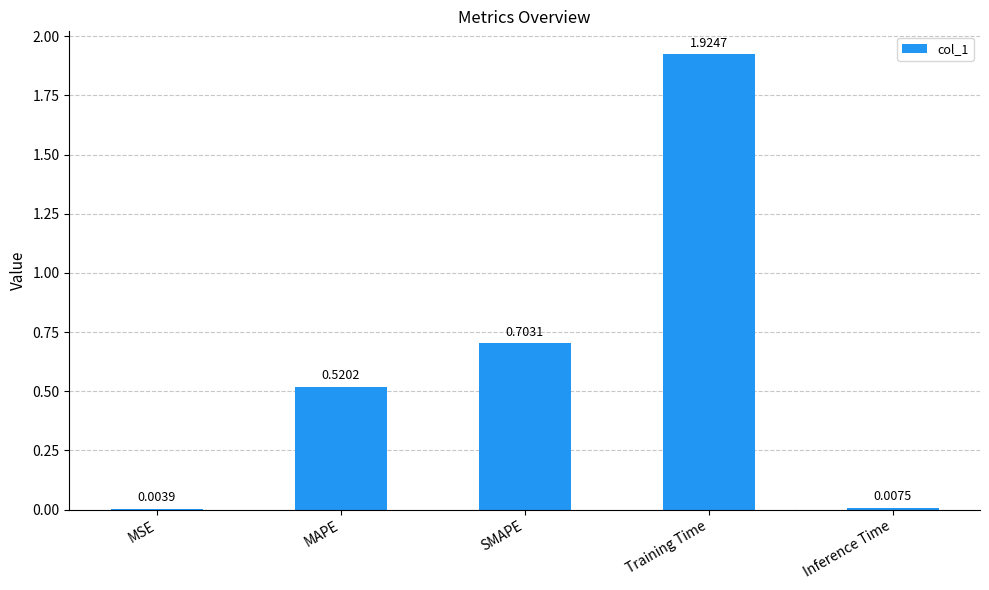

Which has a higher value, MSE or SMAPE?

SMAPE